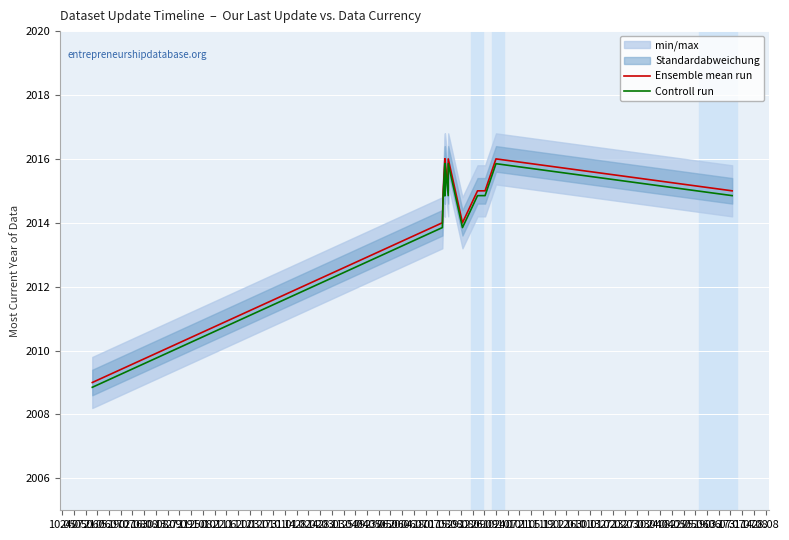

Which series has the widest spread of values?

Ensemble mean run